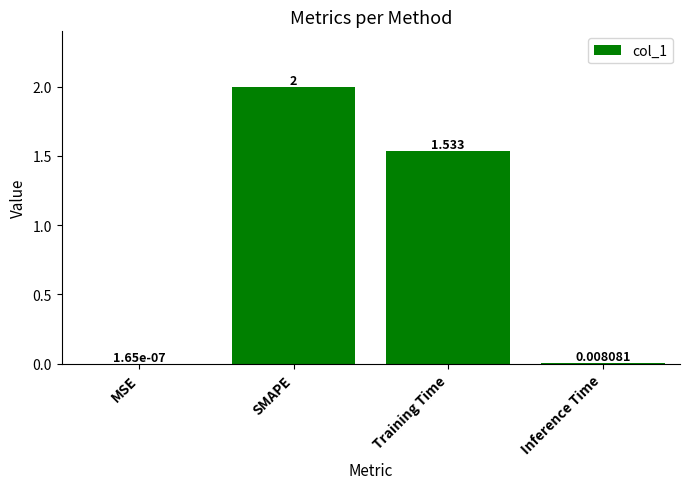

Between Training Time and SMAPE, which is larger?

SMAPE